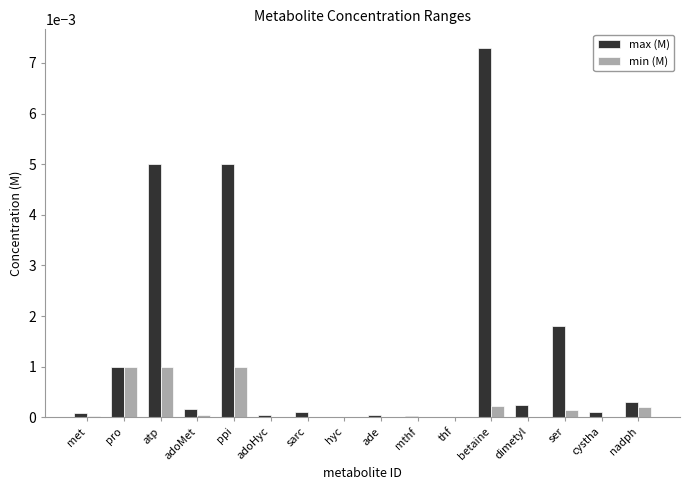

True or false: min (M) has a value of 0.0 at ade.

True